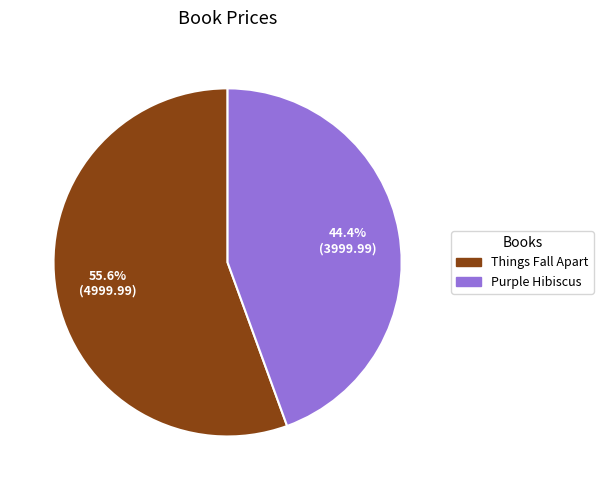

What percentage is the Purple Hibiscus slice, to the nearest percent?

44%